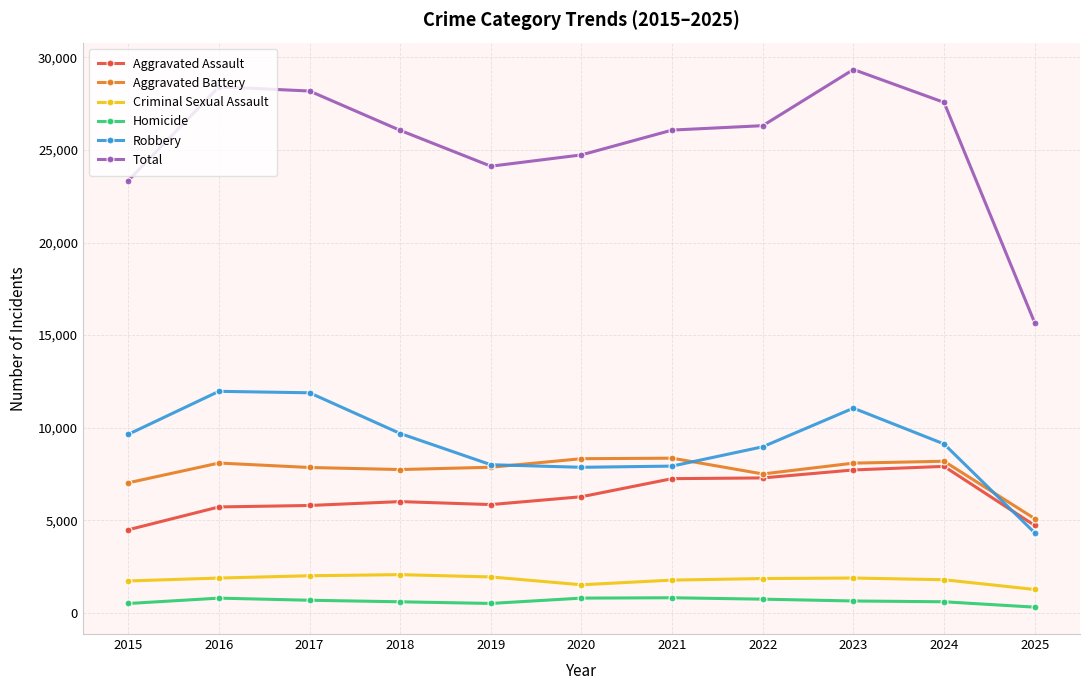

Rank the series by their maximum value, from lowest to highest.

Homicide, Criminal Sexual Assault, Aggravated Assault, Aggravated Battery, Robbery, Total